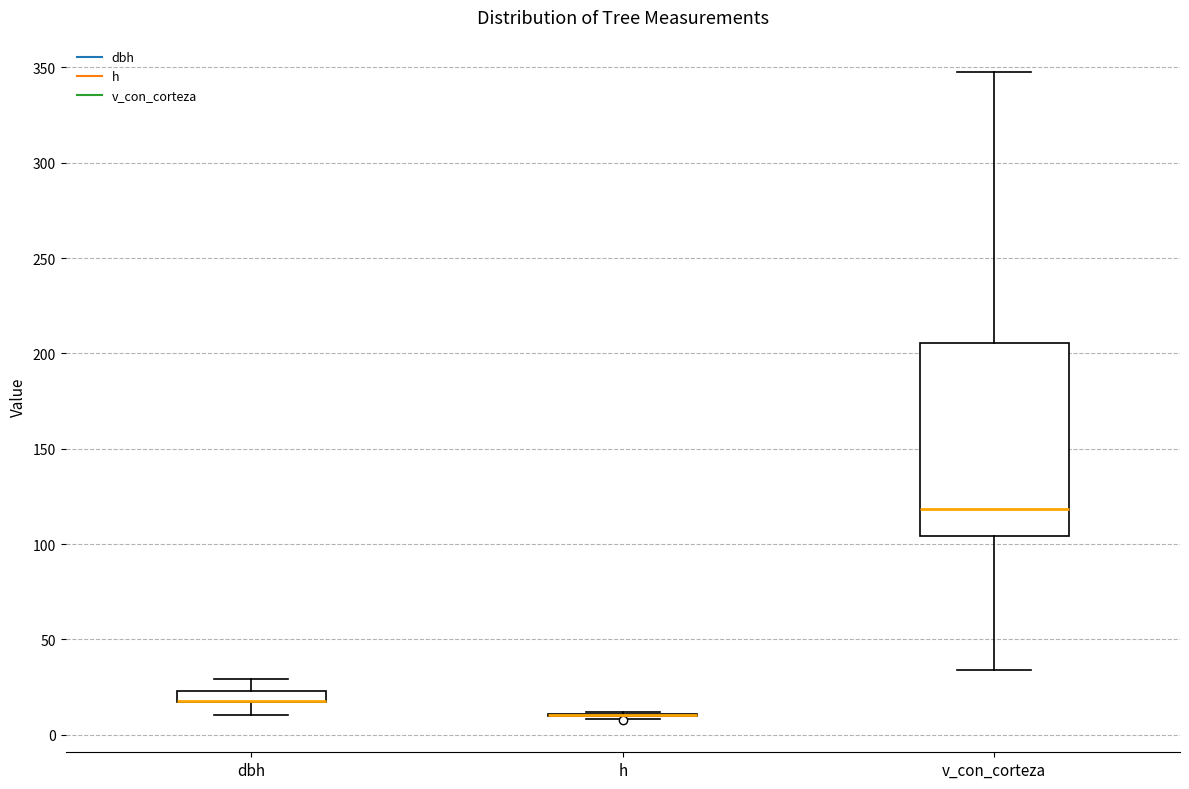

Comparing the boxes themselves (not the whiskers), which one is the tallest?

v_con_corteza